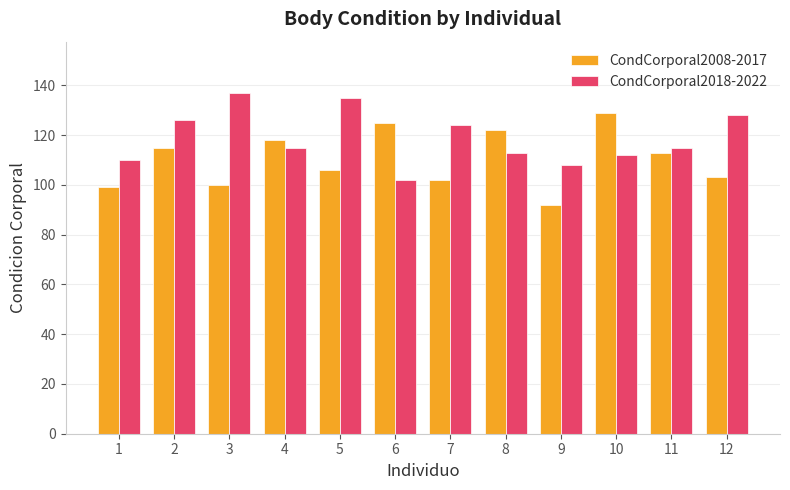

How many categories are shown in the chart?

12